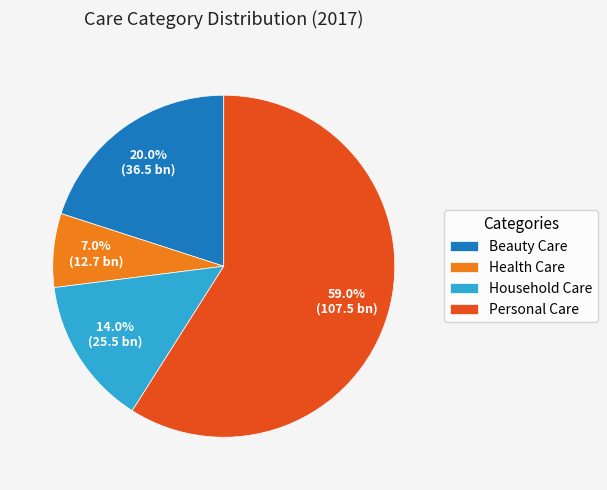

Count the number of slices in the pie.

4